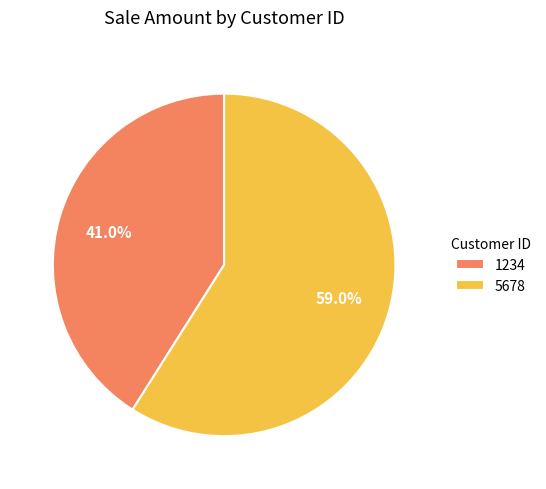

To the nearest percent, what is the difference between the largest and smallest slice percentages?

18%